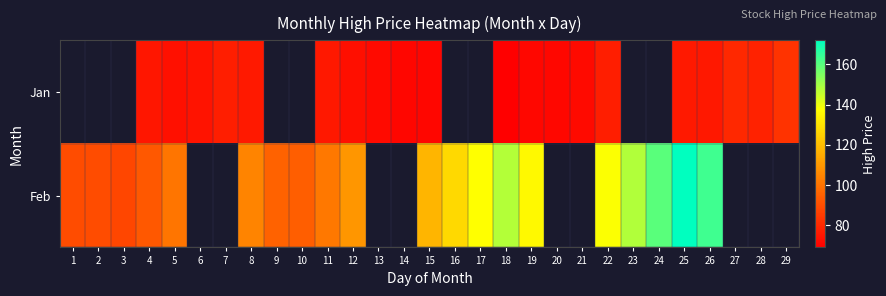

What is the approximate value of Jan at 19?

71.2